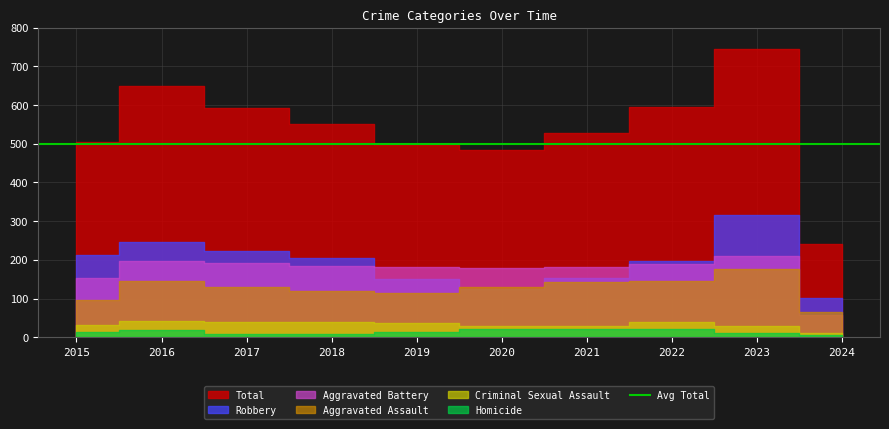

What is the difference between the maximum and minimum values in the Total series?

503